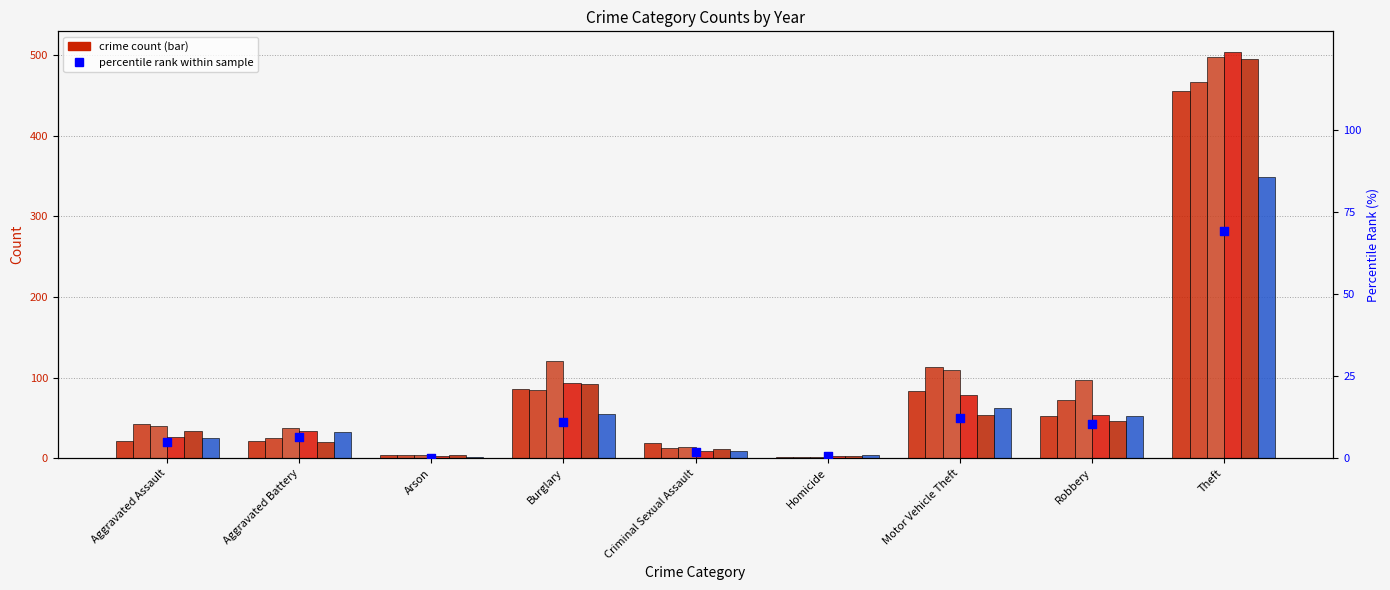

Approximately how many times larger is the value at Aggravated Battery compared to Aggravated Assault?

1.3